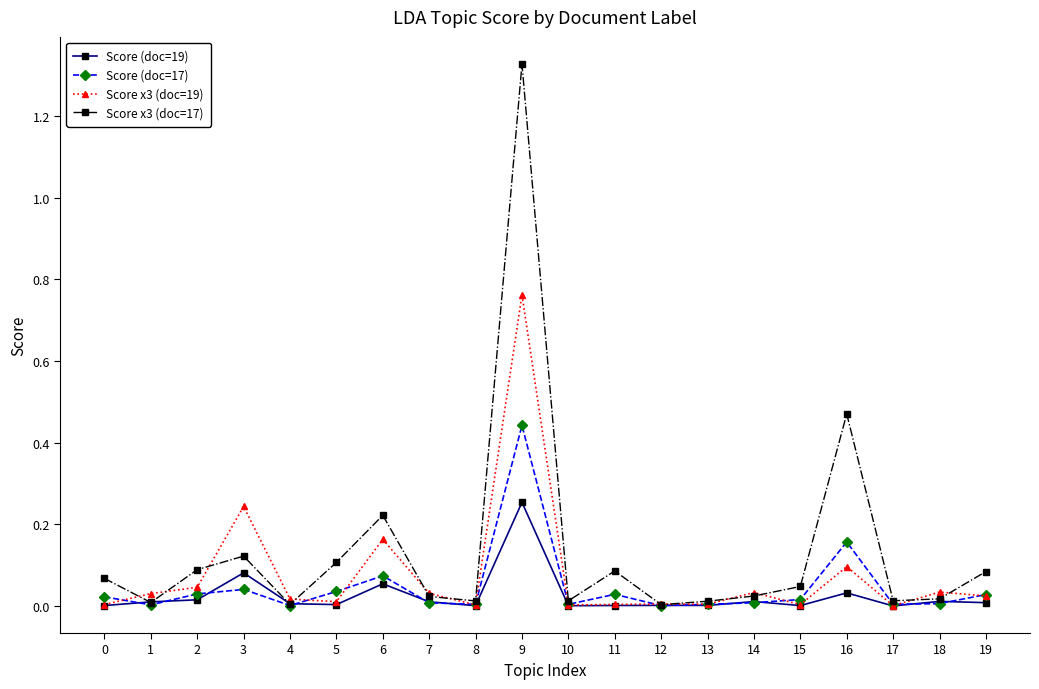

What are all the series names shown in the legend?

Score (doc=19), Score (doc=17), Score x3 (doc=19), Score x3 (doc=17)